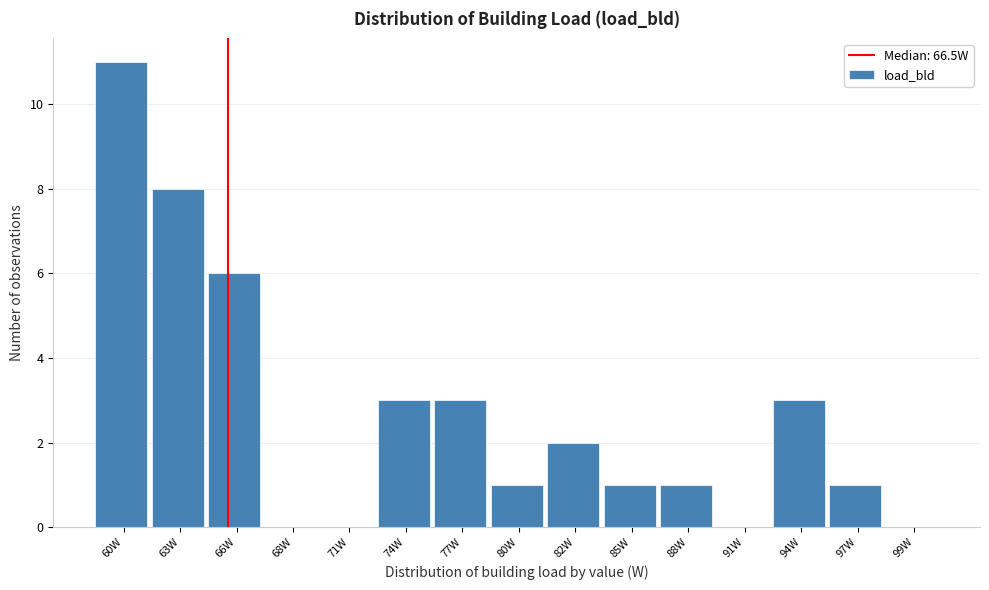

Reading right to left, extract all data points from this chart.

99W=0	97W=1	94W=3	91W=0	88W=1	85W=1	82W=2	80W=1	77W=3	74W=3	71W=0	68W=0	66W=6	63W=8	60W=11